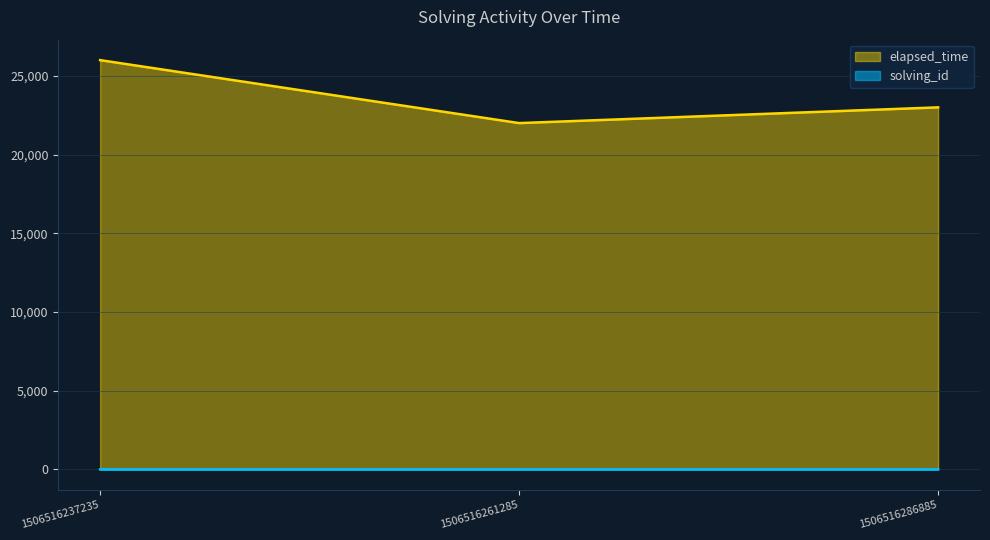

What is the difference between the maximum and minimum values in the solving_id series?

2